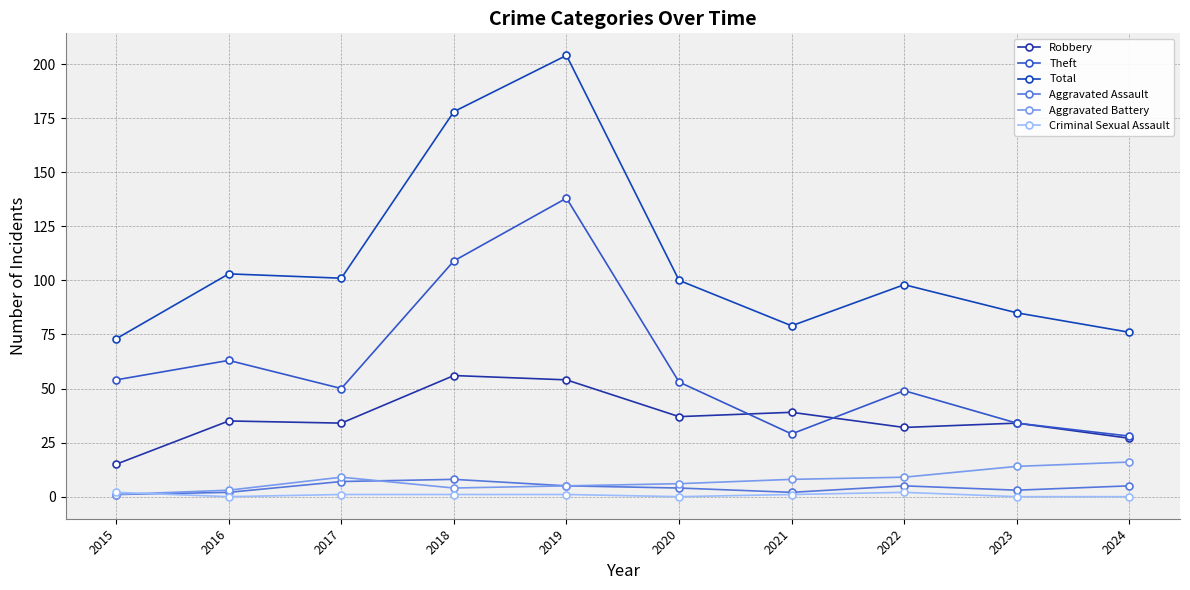

What is the value of the Aggravated Battery point at the 1st from the left?

1